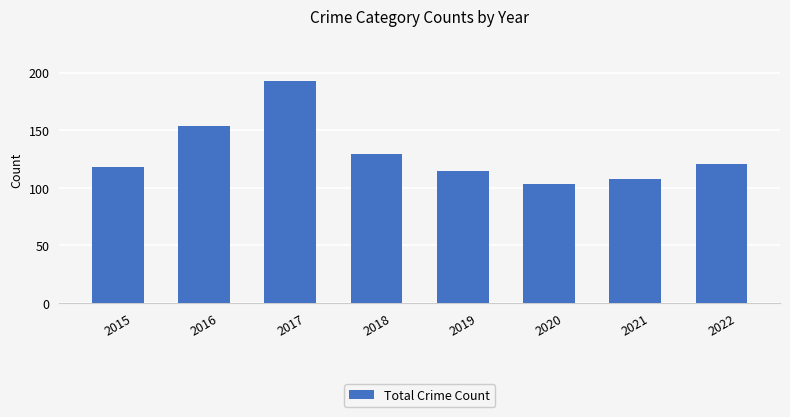

What is the value of the 4th bar from the left?

129